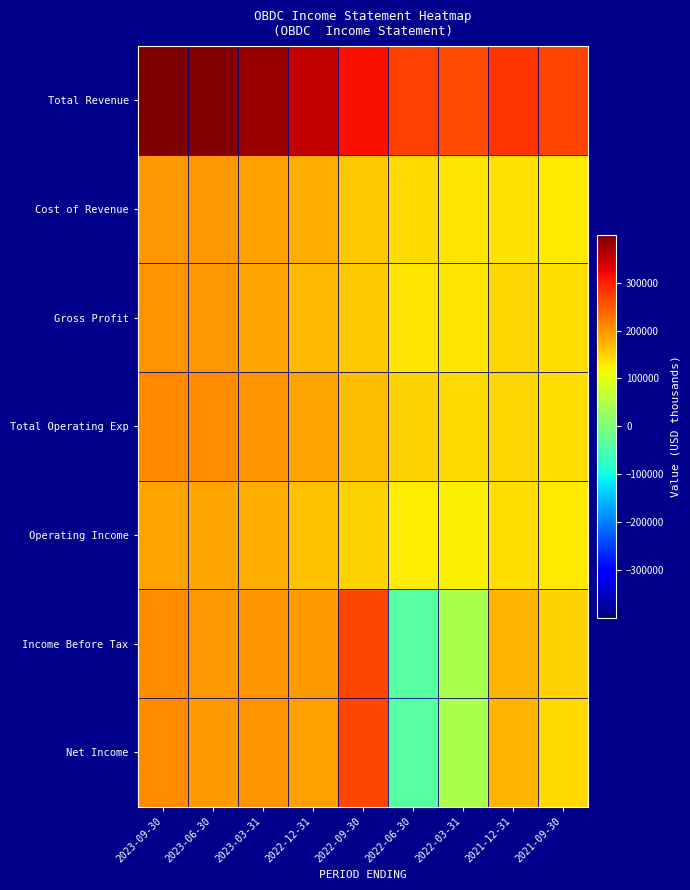

List the series in order of their peak value, highest first.

Total Revenue, Income Before Tax, Net Income, Total Operating Exp, Gross Profit, Cost of Revenue, Operating Income